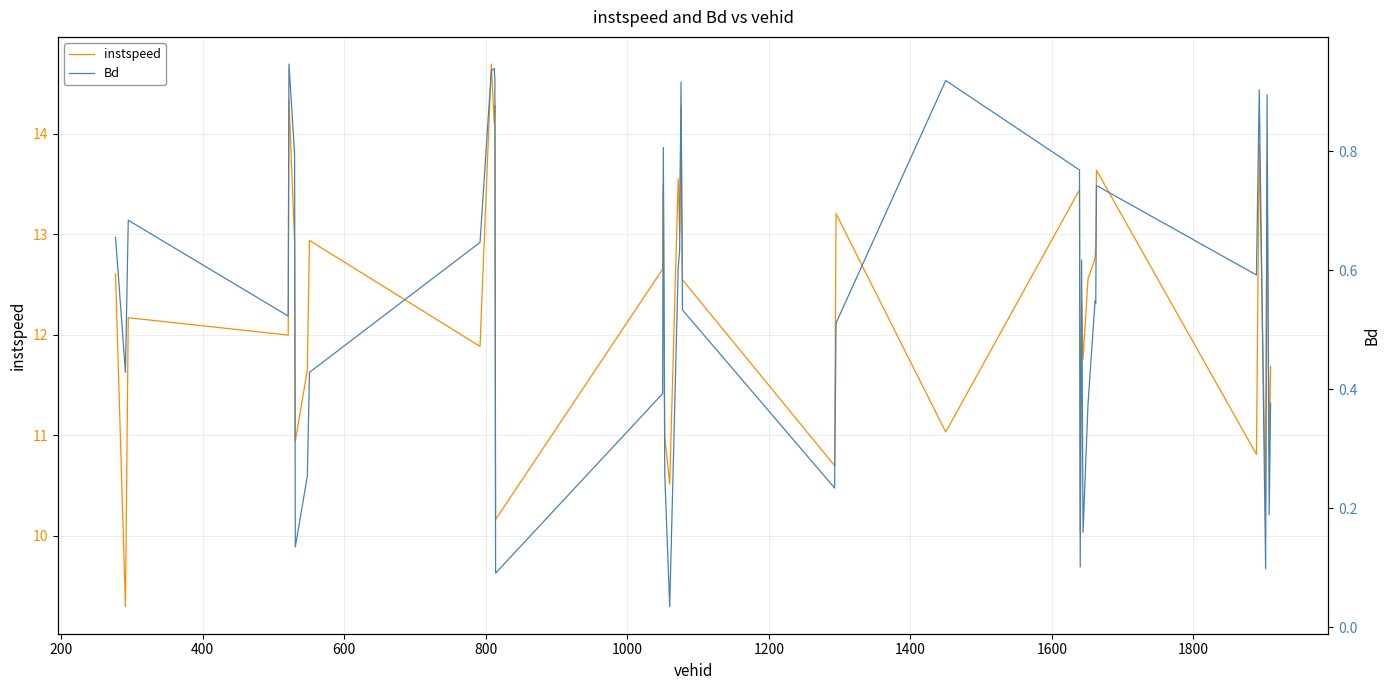

What is the difference between the maximum and minimum values in the Bd series?

0.9